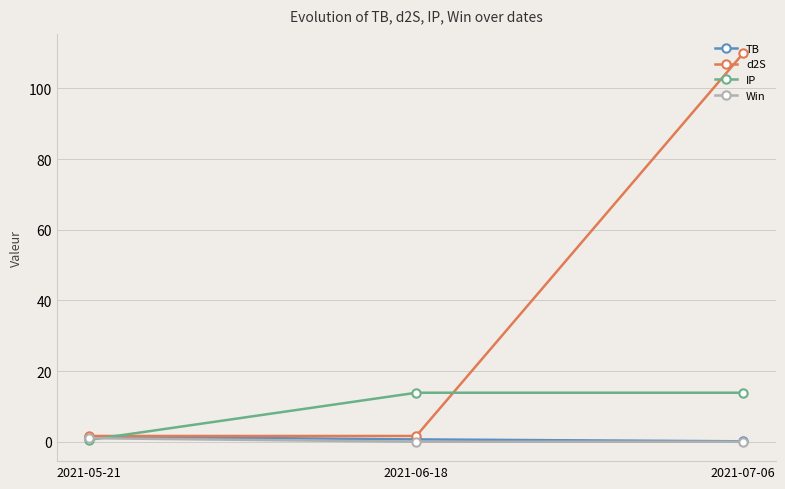

At which category is the sum across all series the highest?

2021-07-06